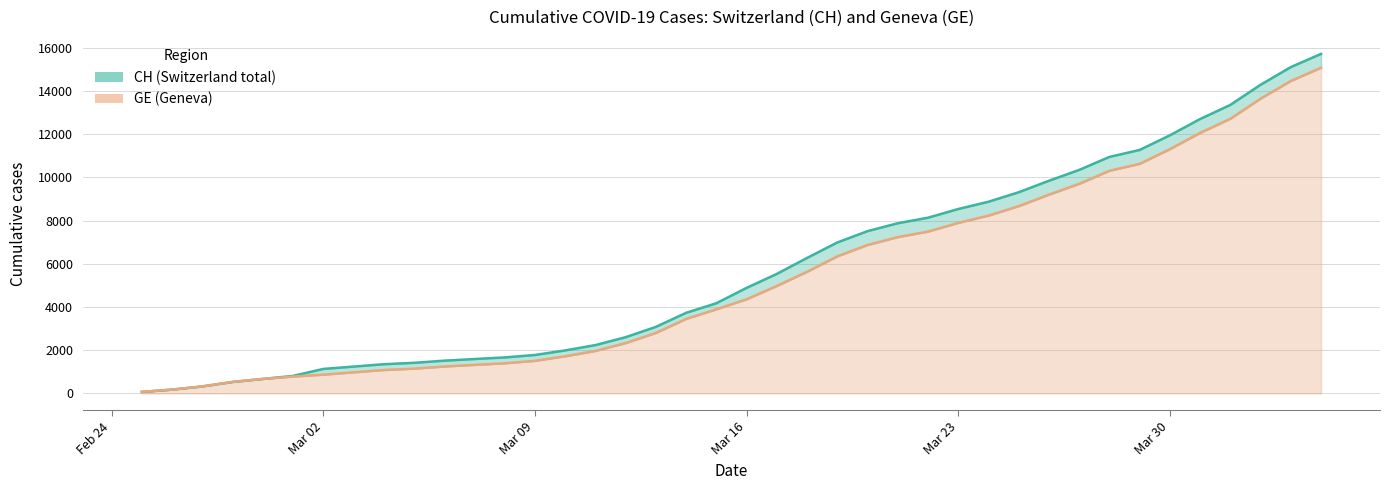

True or false: CH and GE cross at least once.

False